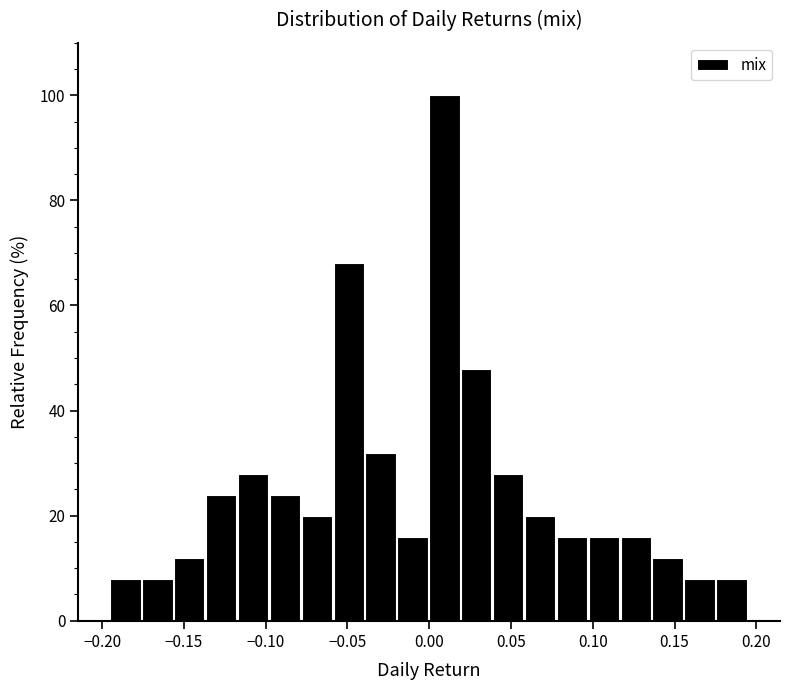

Around what value on the x-axis is the tallest bar? Give the approximate position of its centre, as read against the axis.

0.010